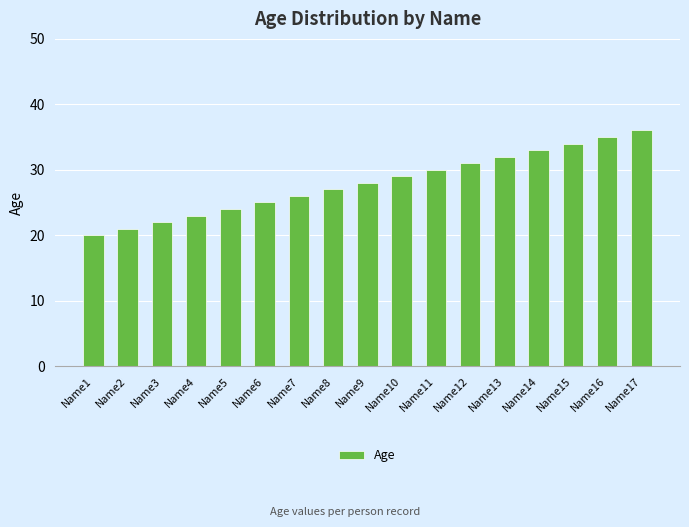

Between Name17 and Name14, which is larger?

Name17